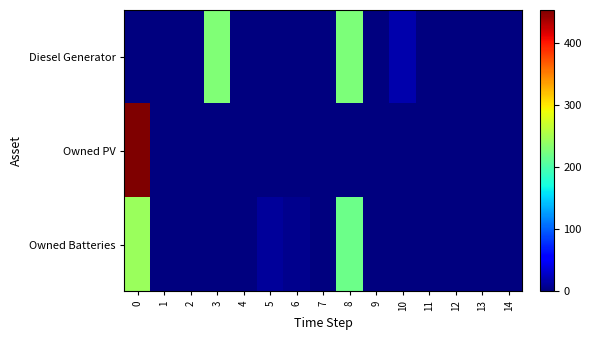

At how many categories does at least one series exceed 359?

1